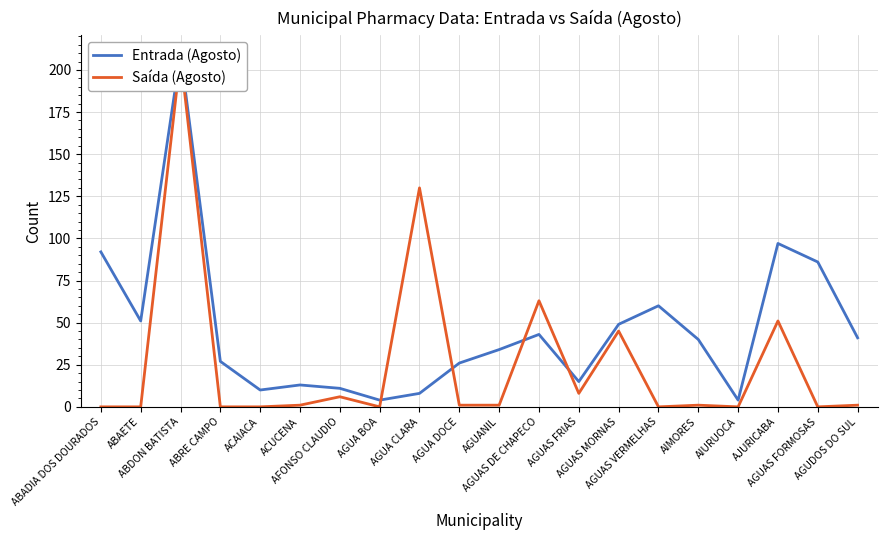

At which category is the sum across all series the highest?

ABDON BATISTA